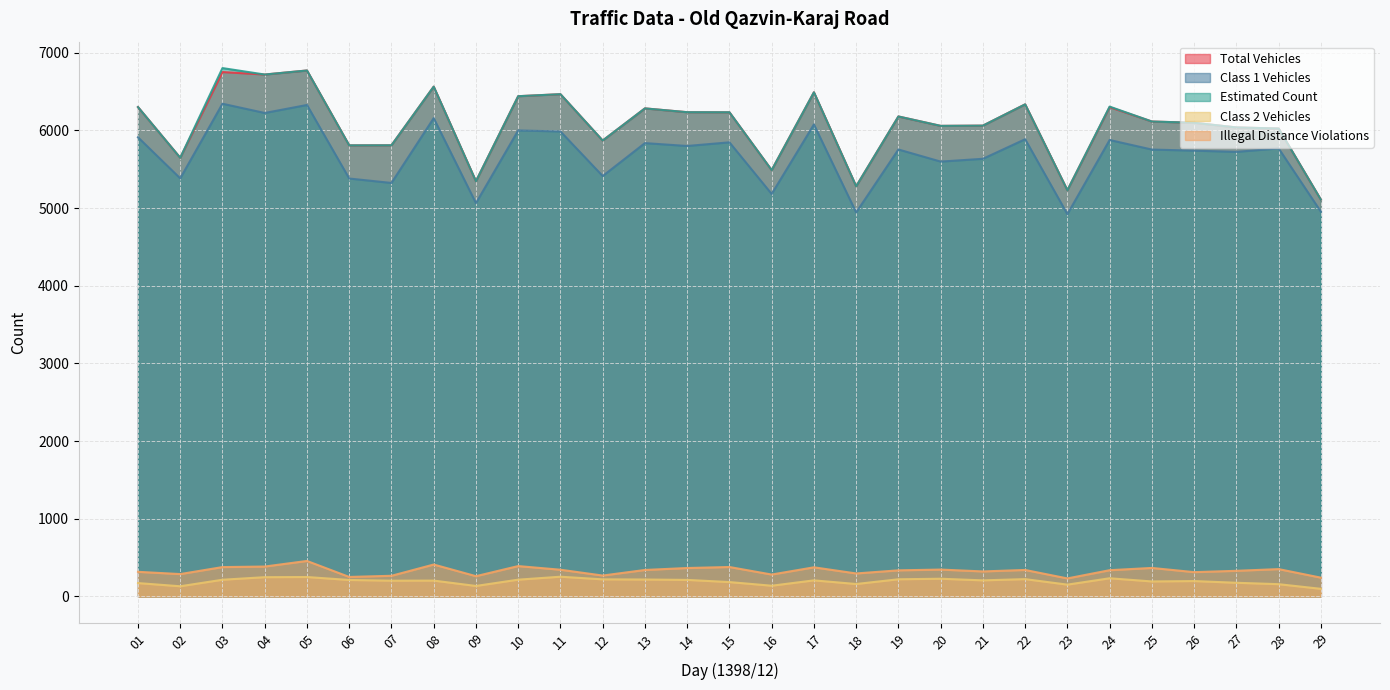

How many data points in col_15 are less than 6115?

14